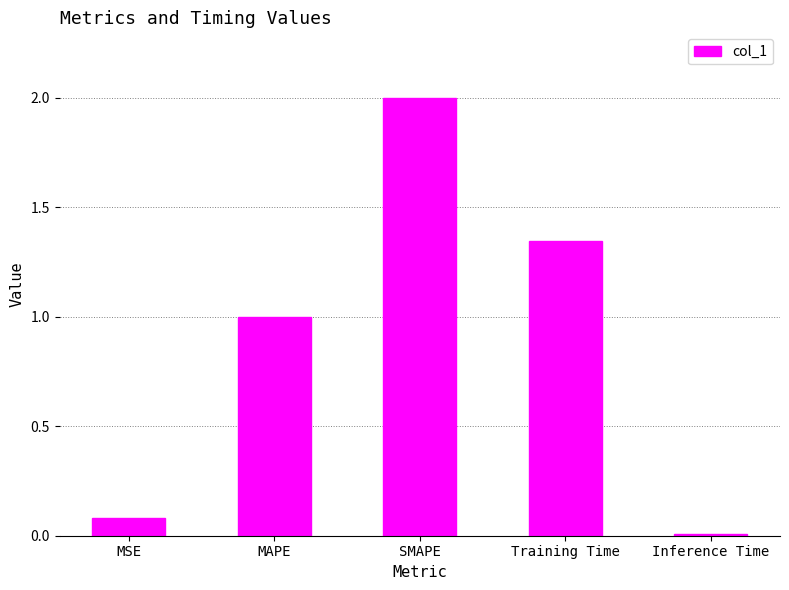

What is the label of the 2nd bar from the left?

MAPE